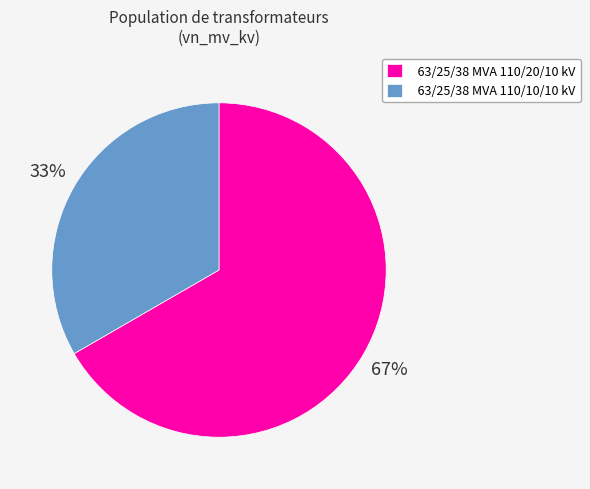

Which category has the smallest portion of the pie?

63/25/38 MVA 110/10/10 kV